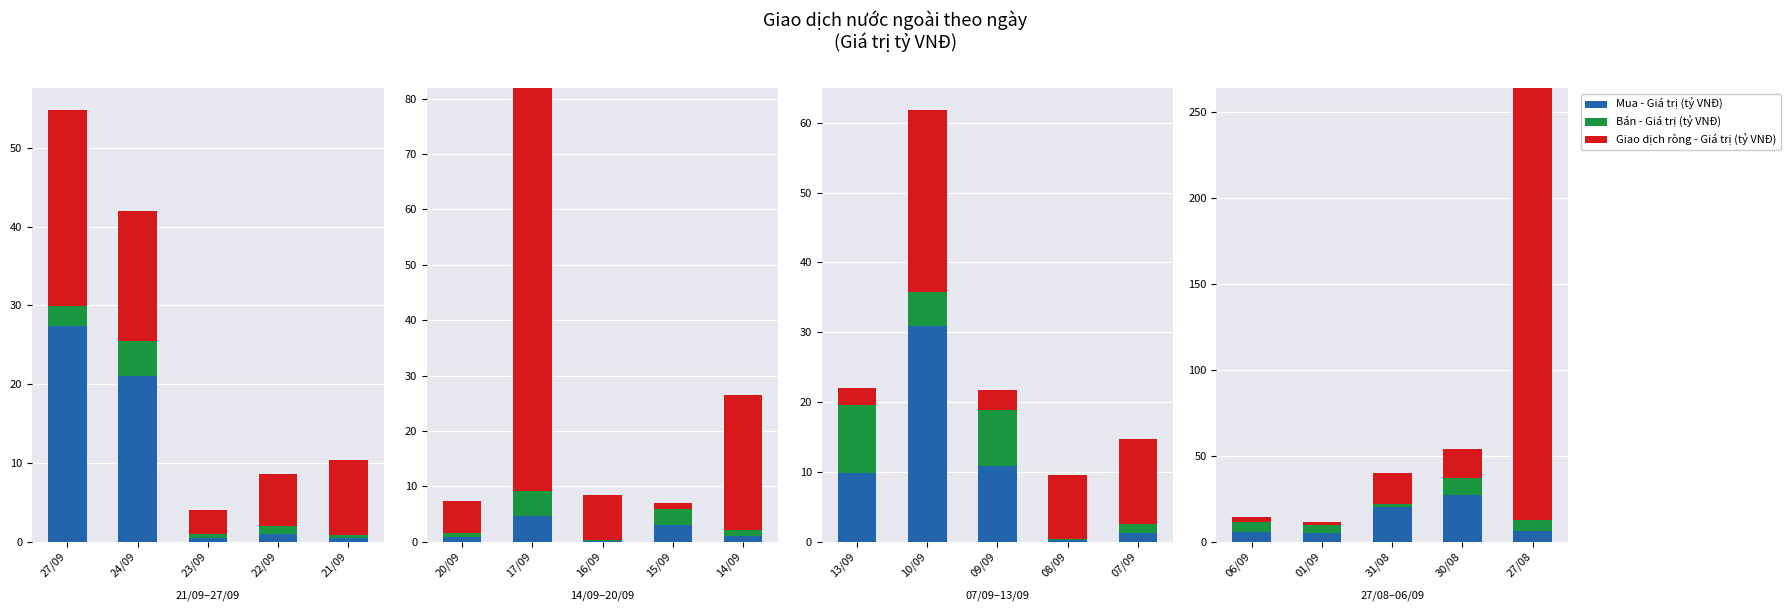

The value of Mua - Giá trị (tỷ VNĐ) at 06/09 is 8.8. True or false?

False